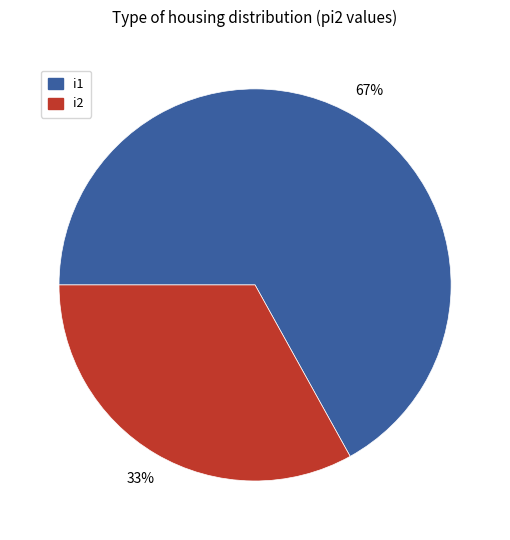

Is there any slice that represents more than half of the pie?

Yes